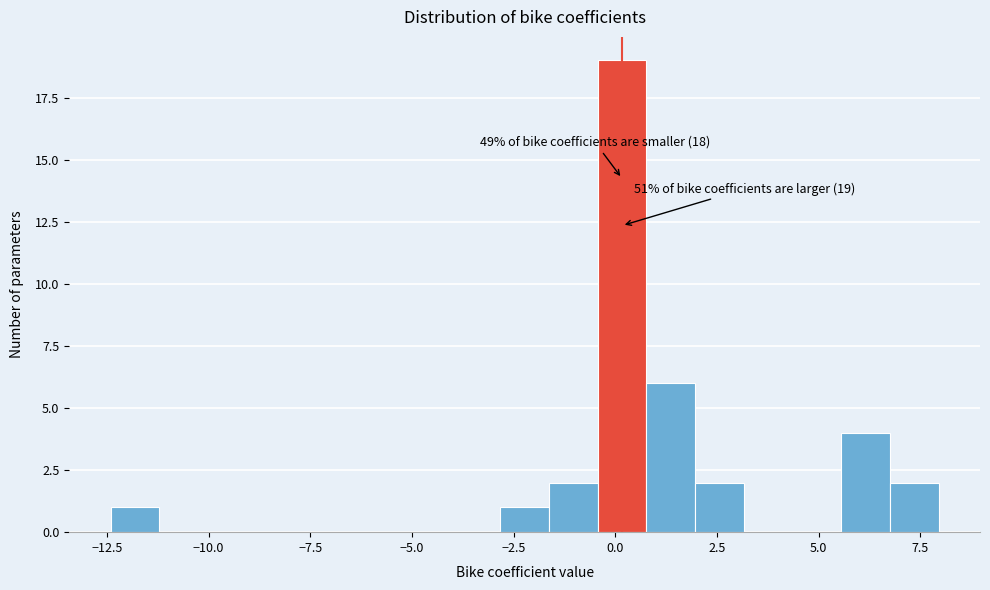

Read against the x-axis, roughly where is the centre of the tallest bar?

0.0